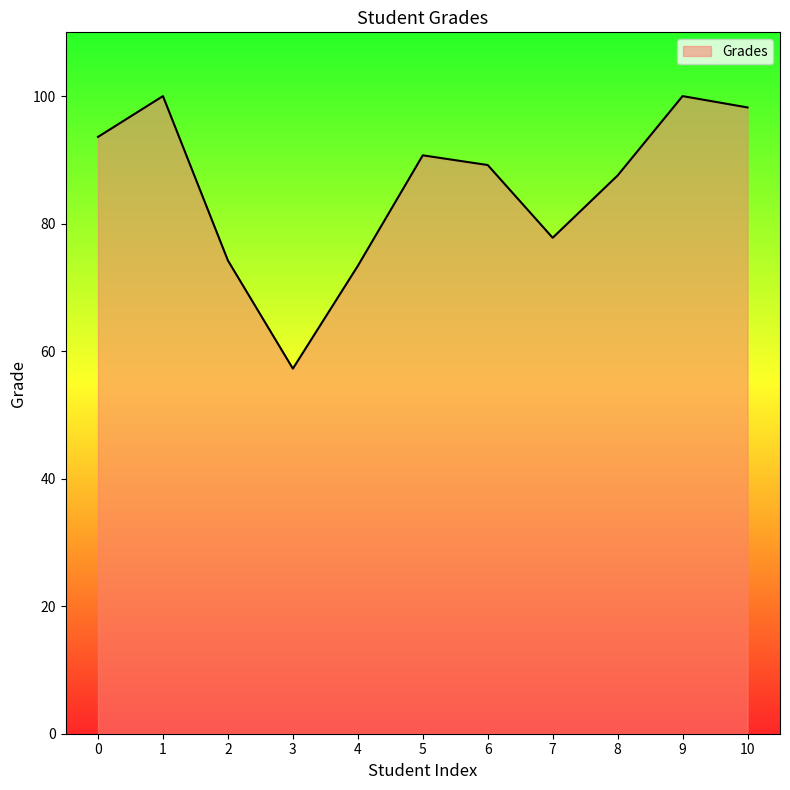

Is it true that the value at 8 is 153.9?

False